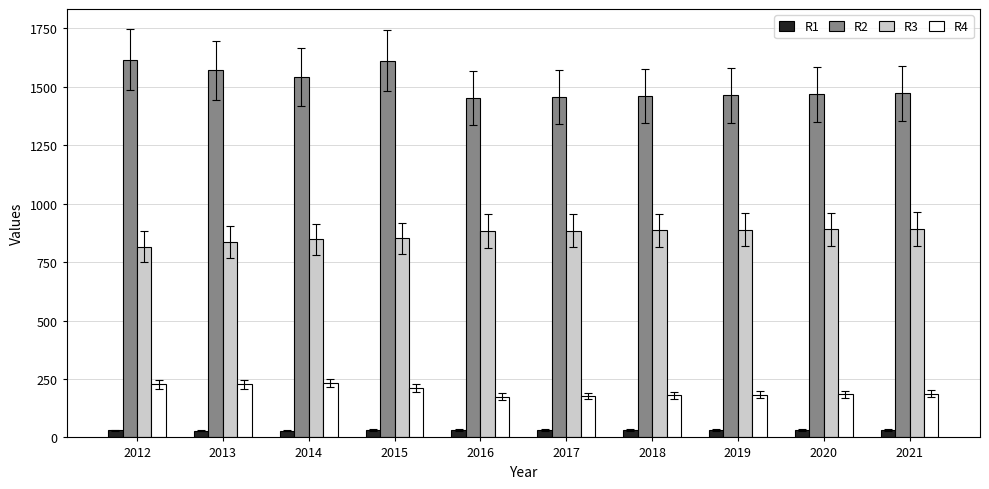

Is the value of R1 at 2019 greater than the value of R3 at 2018?

No